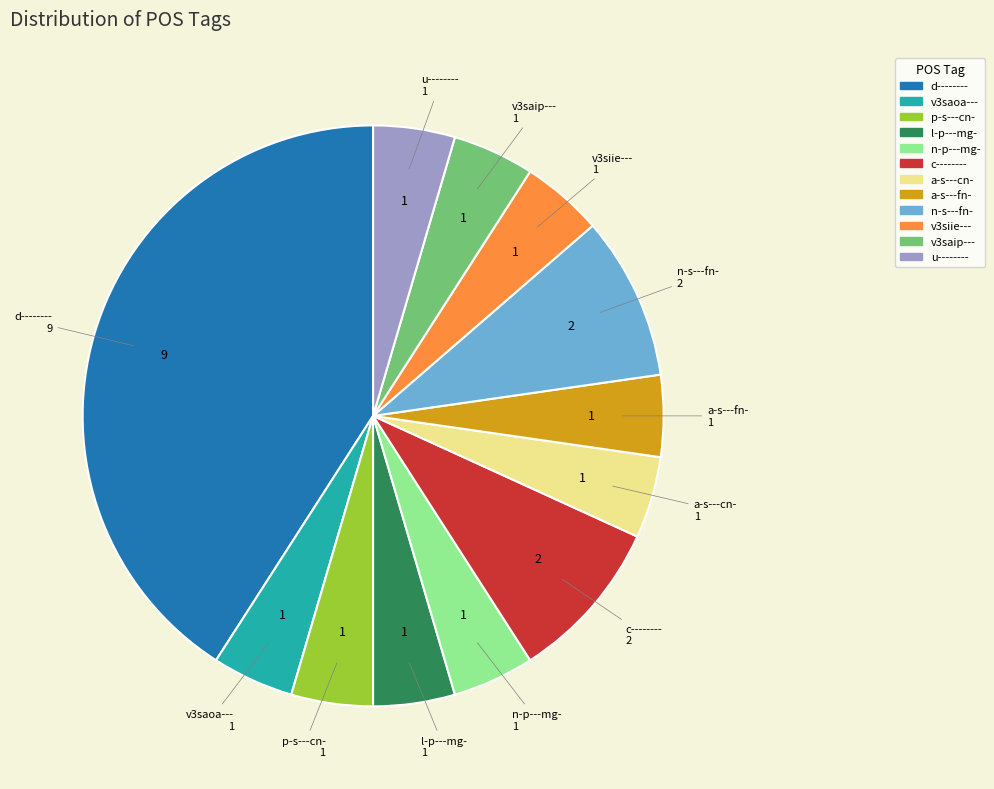

Does any single category account for the majority?

No